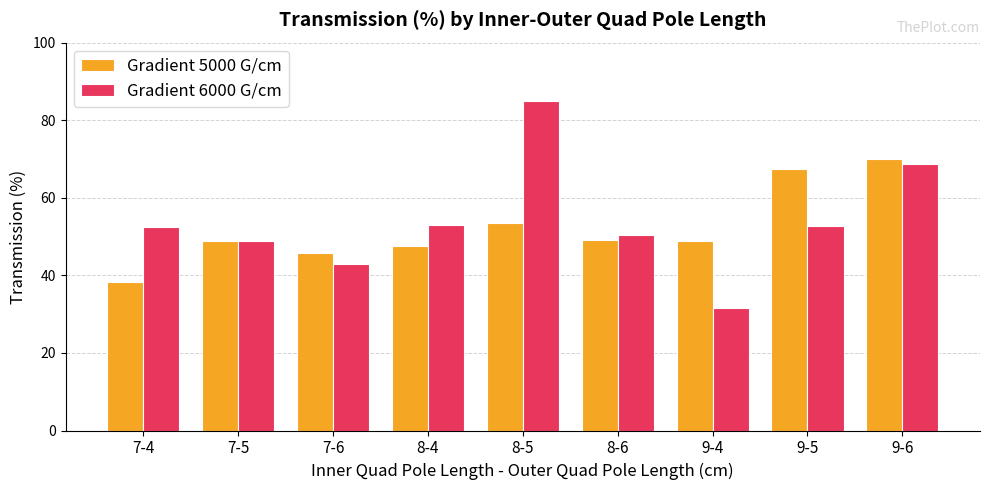

Rank the series at 8-6 from highest to lowest value.

Gradient 6000 G/cm, Gradient 5000 G/cm